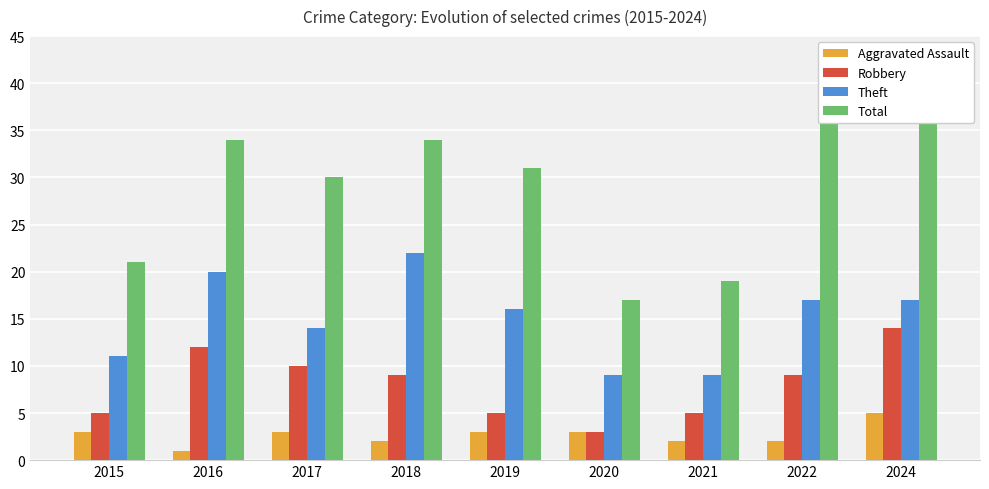

Between 2024 and 2019, which is larger?

2024